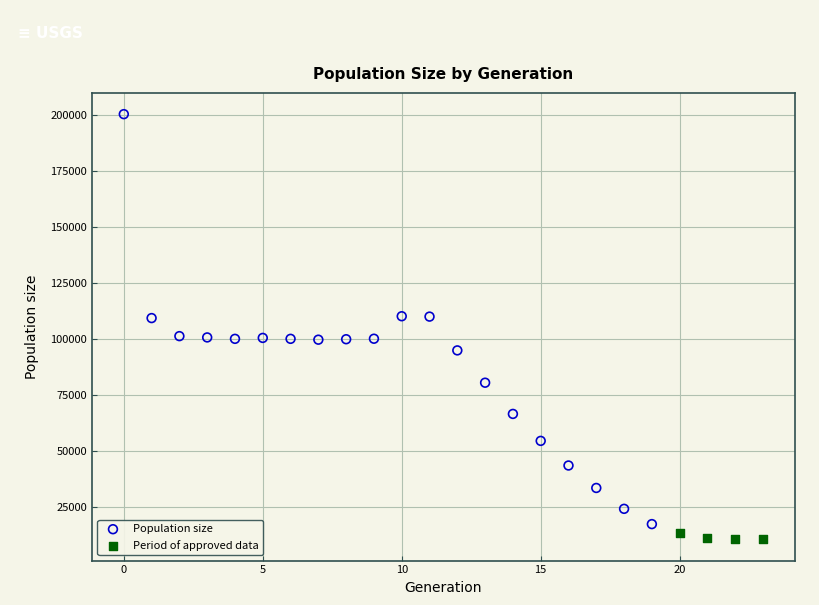

Which series reaches the maximum Y coordinate?

Population size